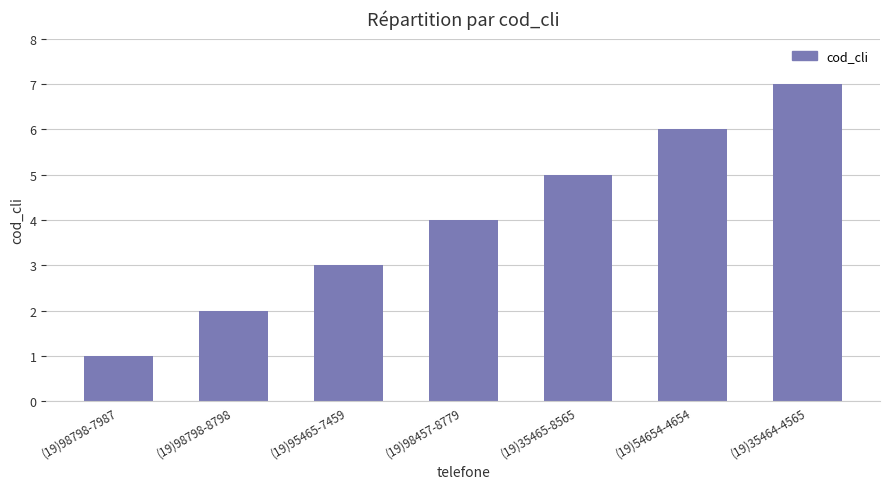

How many categories are shown in the chart?

7